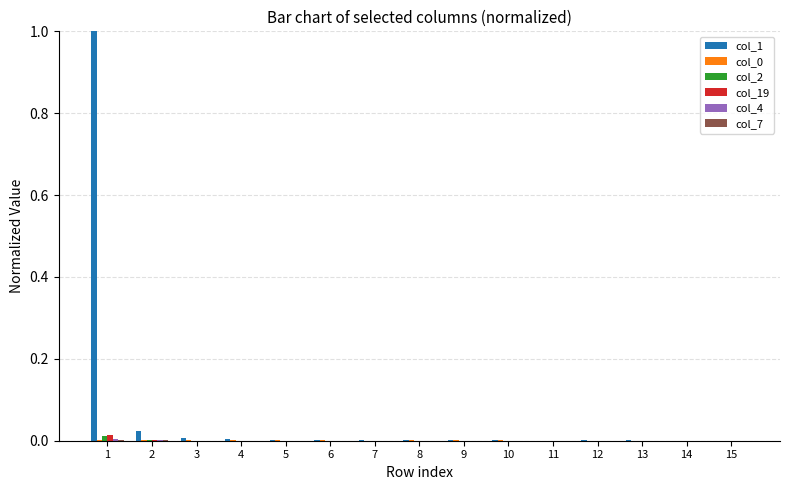

The col_1 series shows 0.0 at 8. True or false?

True